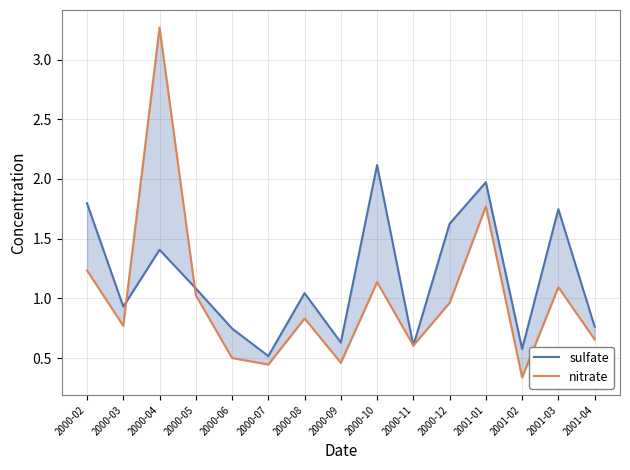

True or false: sulfate and nitrate intersect in this chart.

True